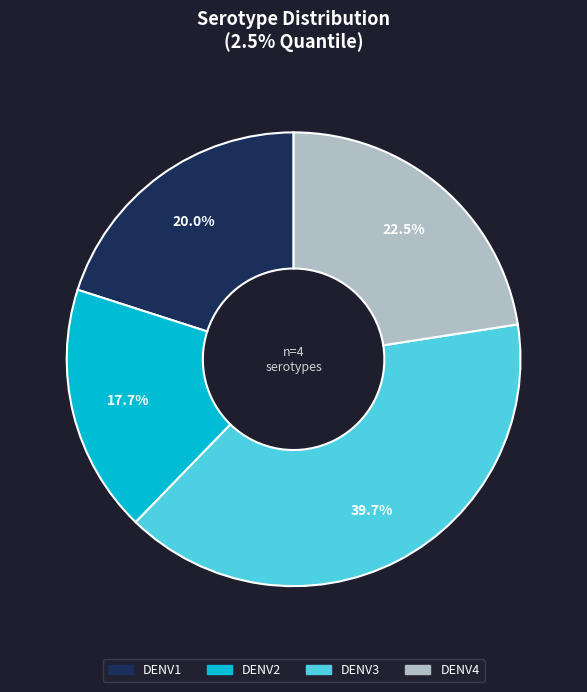

What is the largest slice in the pie chart?

DENV3